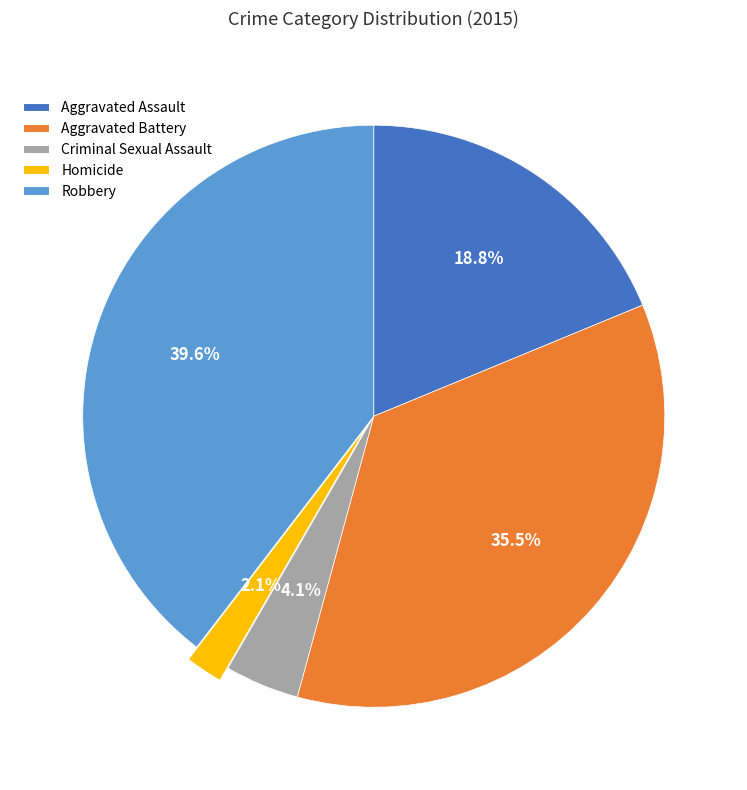

How many slices are in this pie chart?

5